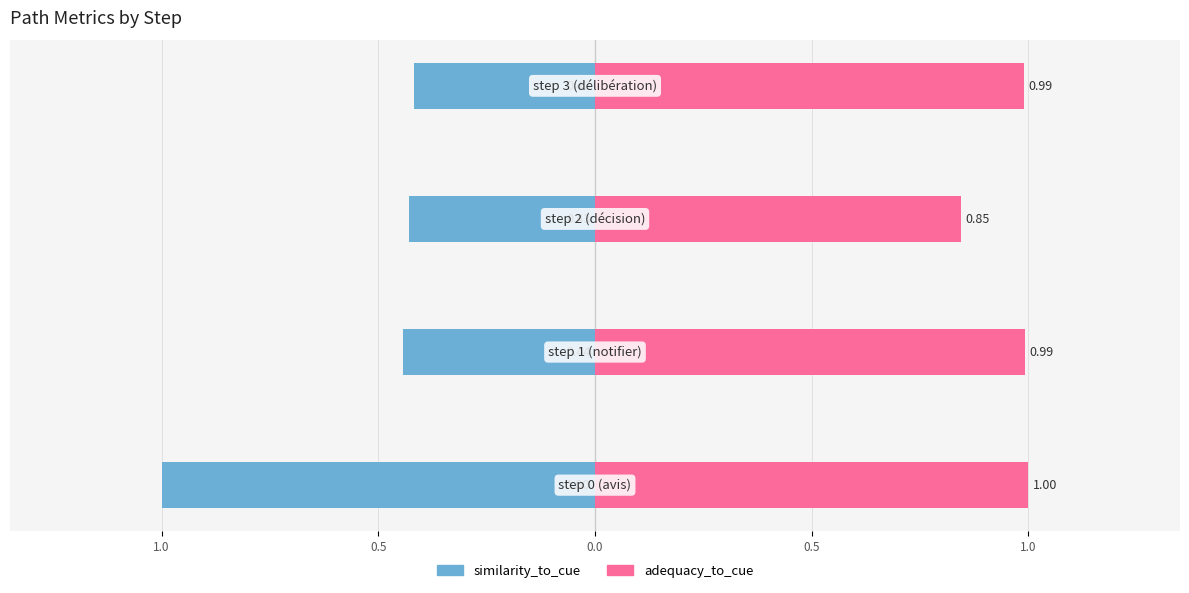

The adequacy_to_cue series shows 1.0 at 1.0. True or false?

True